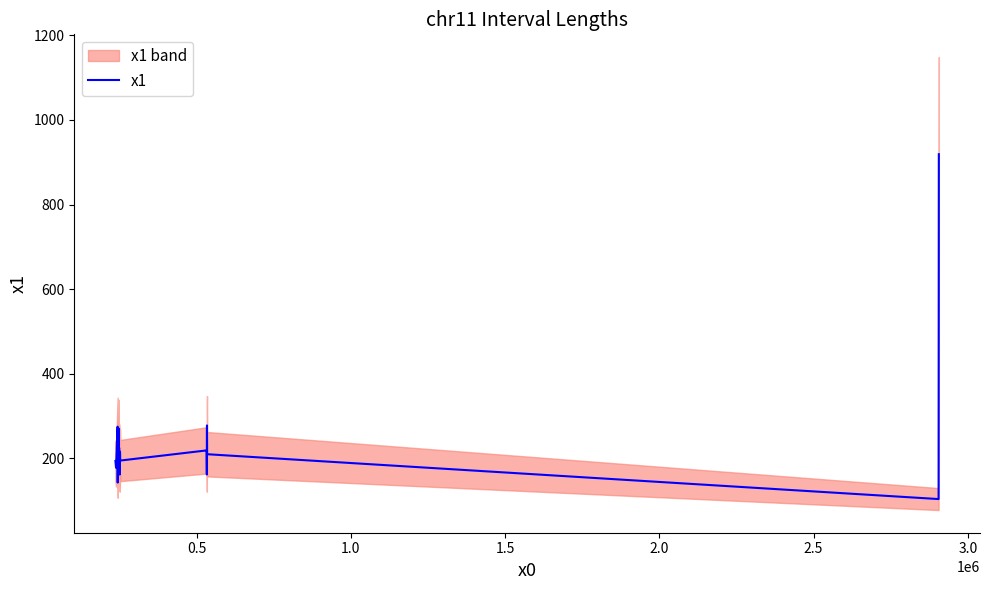

Does the chart display data point markers on the line(s)?

No